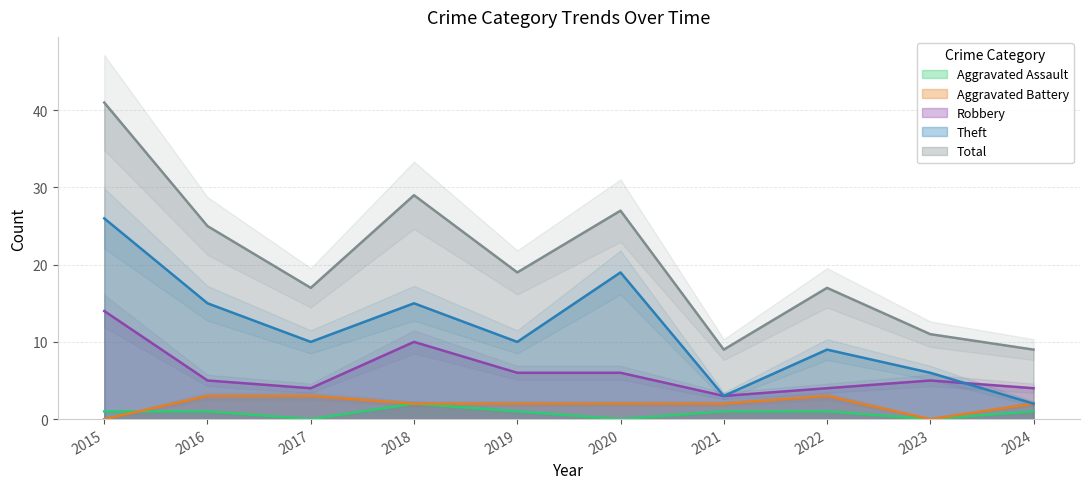

Which has a higher value, 2023 or 2021?

2021